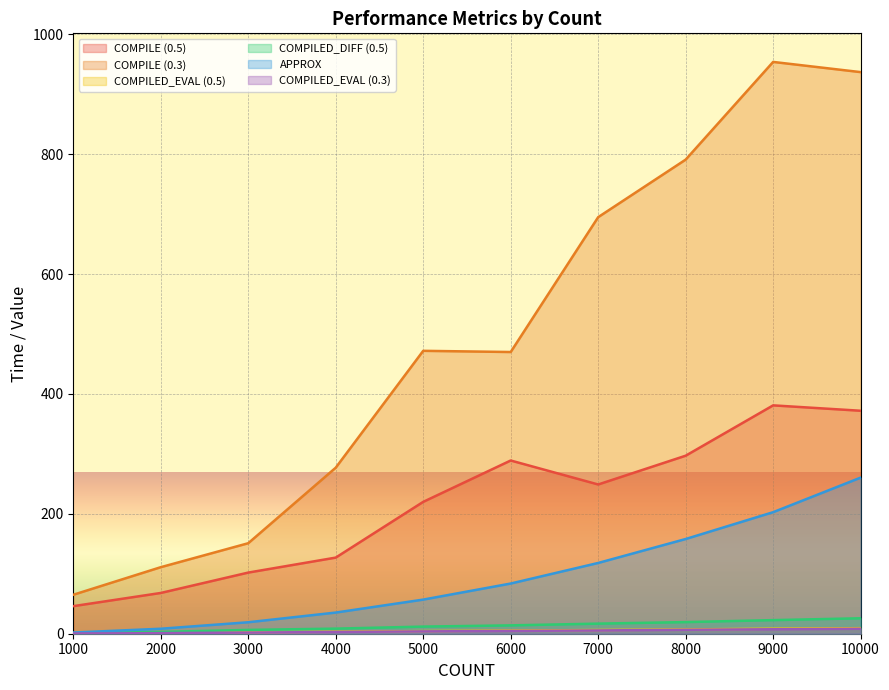

In COMPILE (0.3), how many points are lower than both neighbors (excluding endpoints)?

1